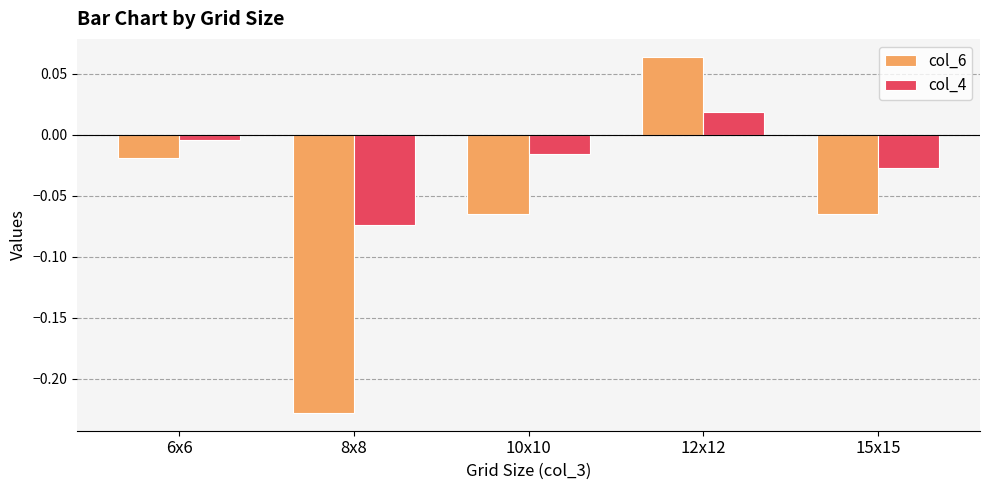

How many series are shown in this chart?

2